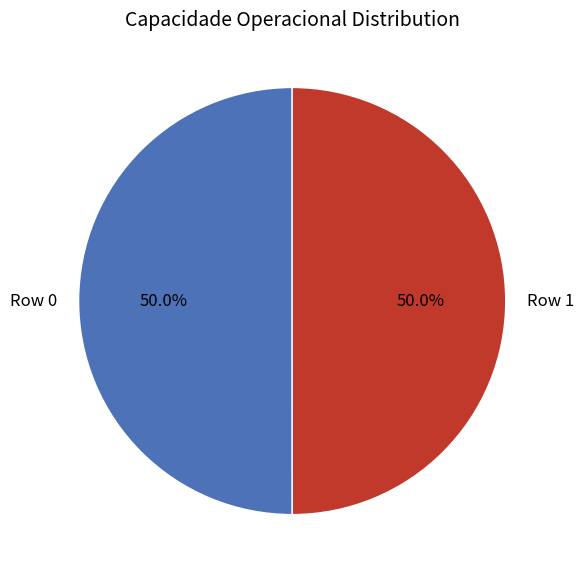

Count the number of slices in the pie.

2